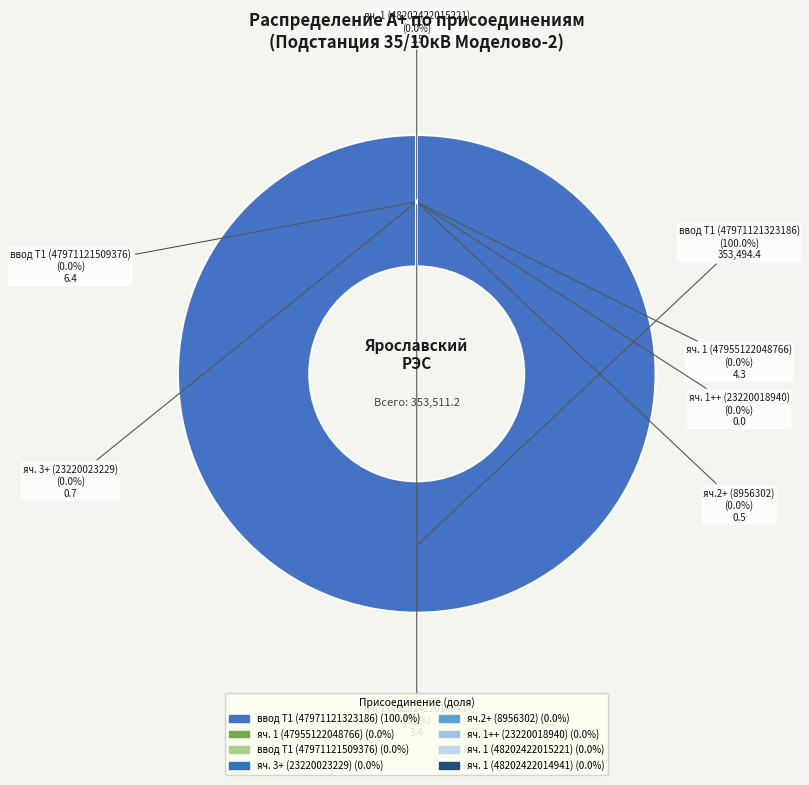

What is the change in value from ввод Т1 (47971121323186) to яч.2+ (8956302)?

-353493.9